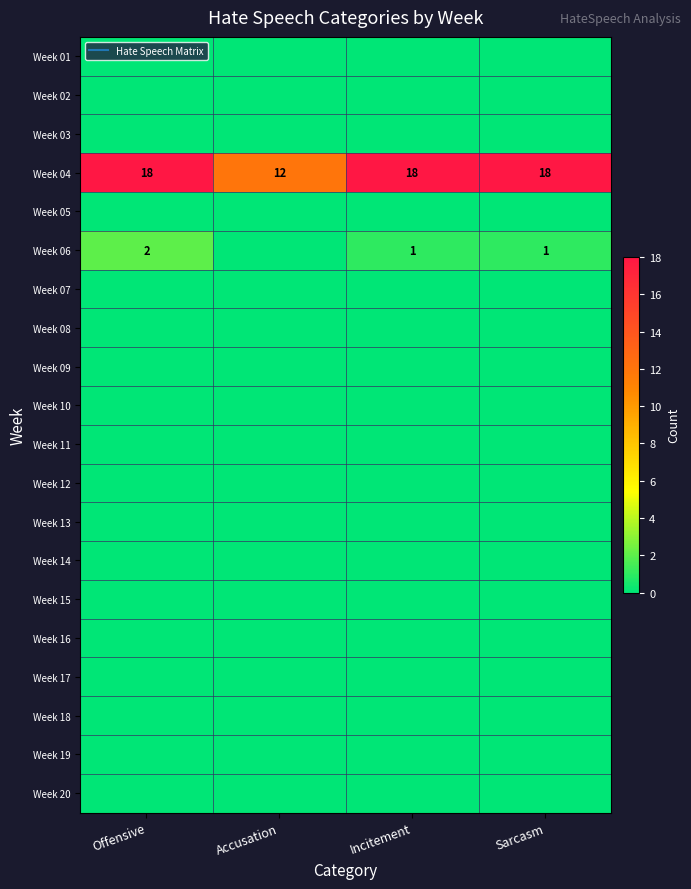

How many data points does each series have?

4